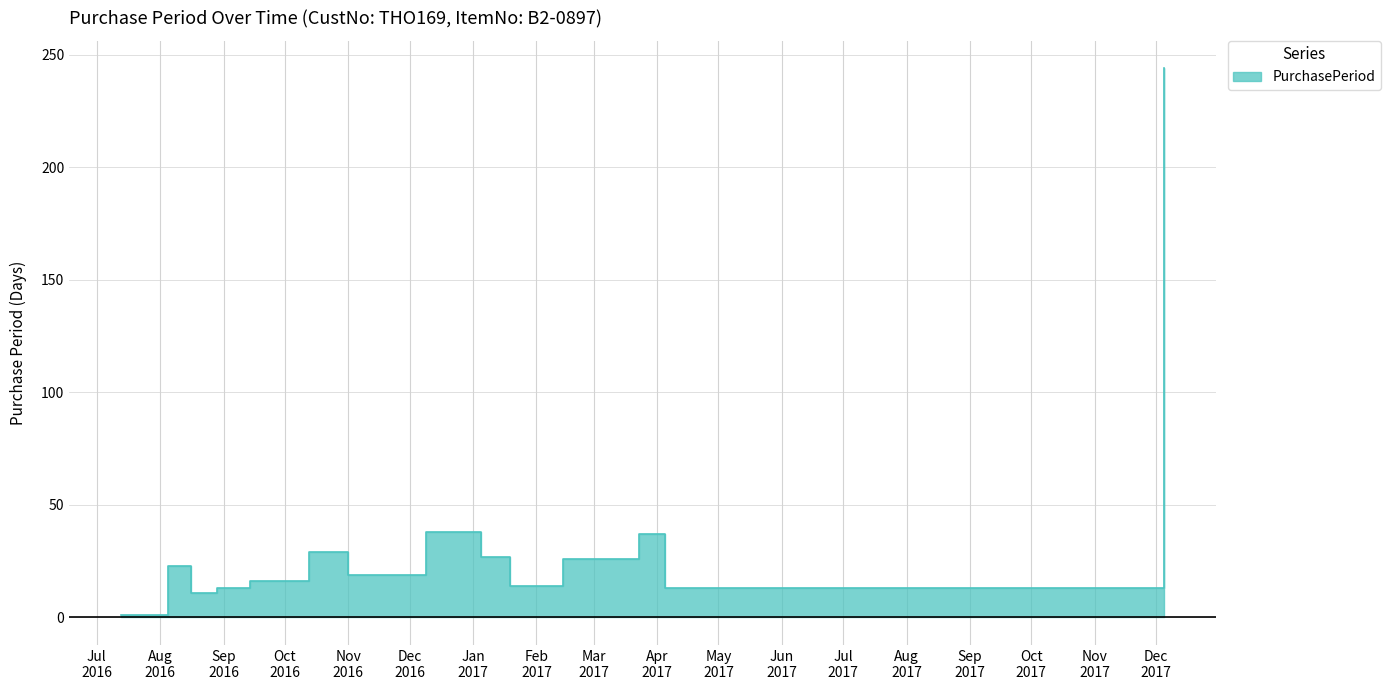

What is the value of the 10th point from the left?

14